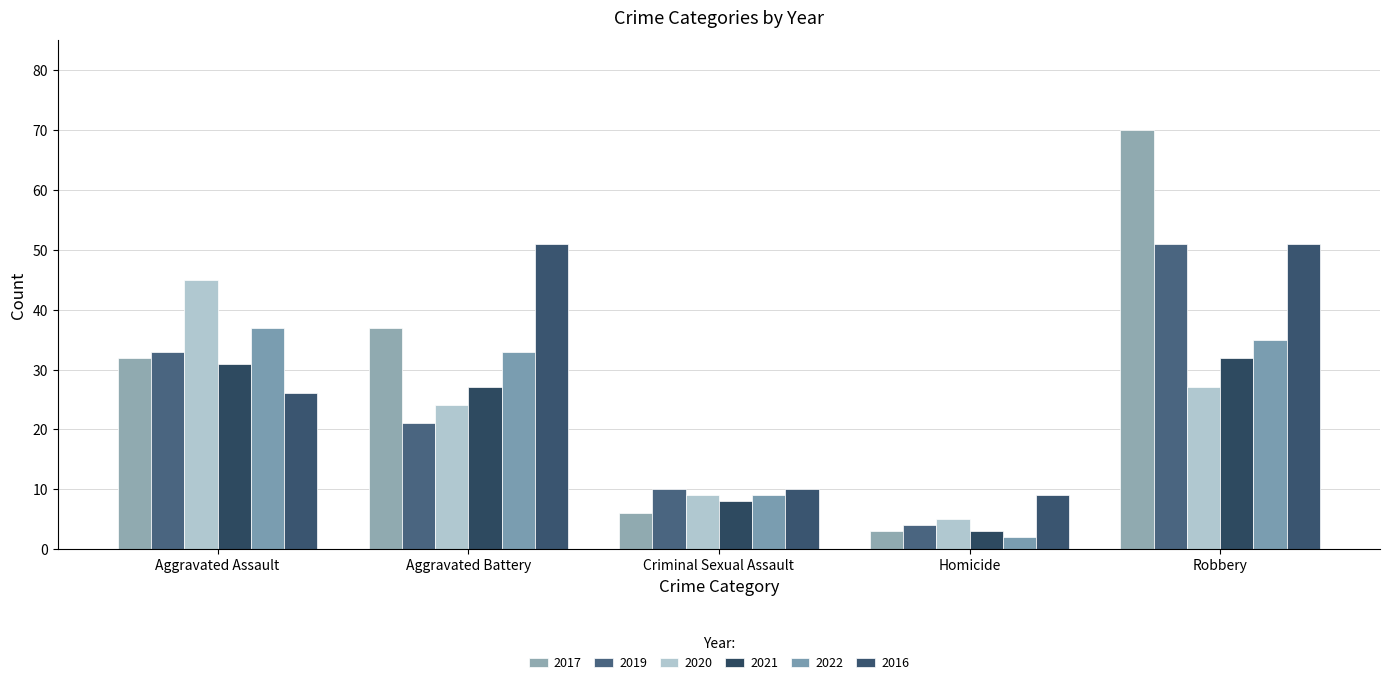

What are all the series names shown in the legend?

2017, 2019, 2020, 2021, 2022, 2016